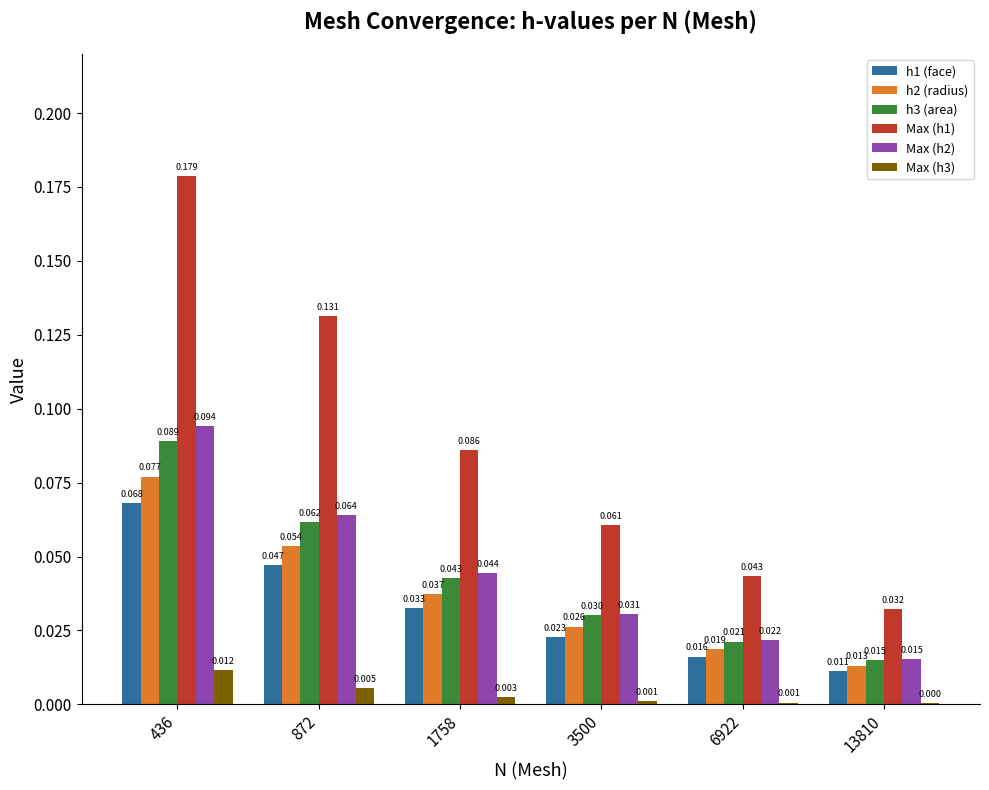

Is the value of h3 (area) at 3500 greater than the value of h2 (radius) at 13810?

Yes